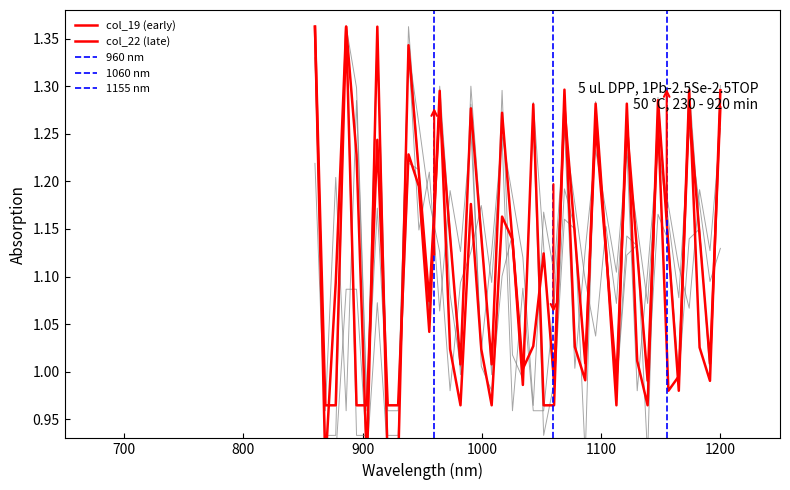

What is the minimum value shown in the chart?

0.9